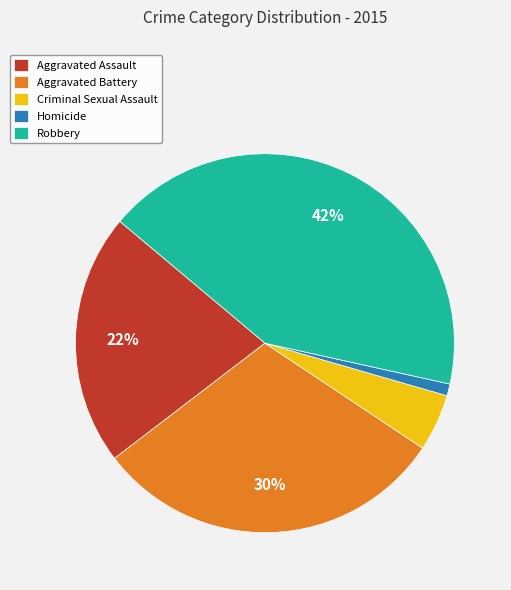

Rank the categories by value from highest to lowest.

Robbery, Aggravated Battery, Aggravated Assault, Criminal Sexual Assault, Homicide